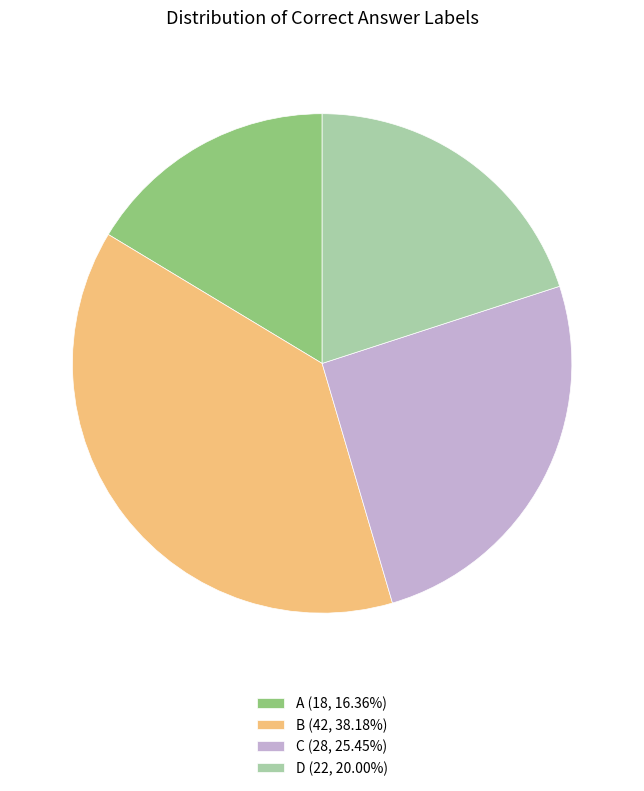

Does any single category account for the majority?

No